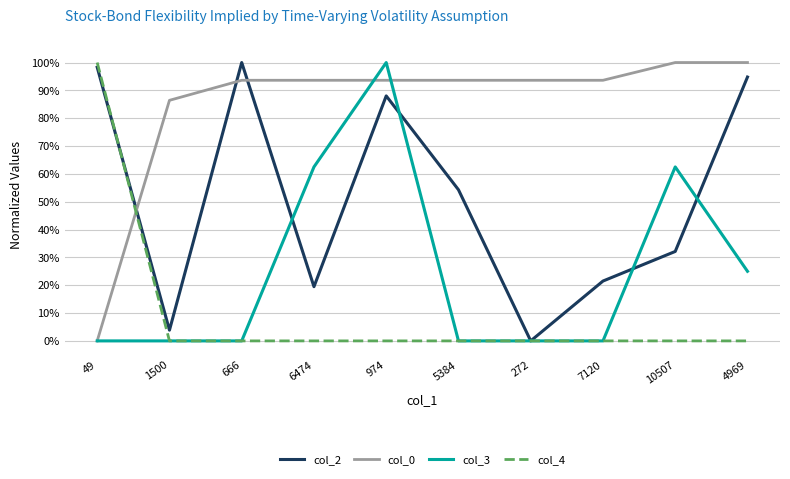

At which category does the chart reach its peak across all series?

666